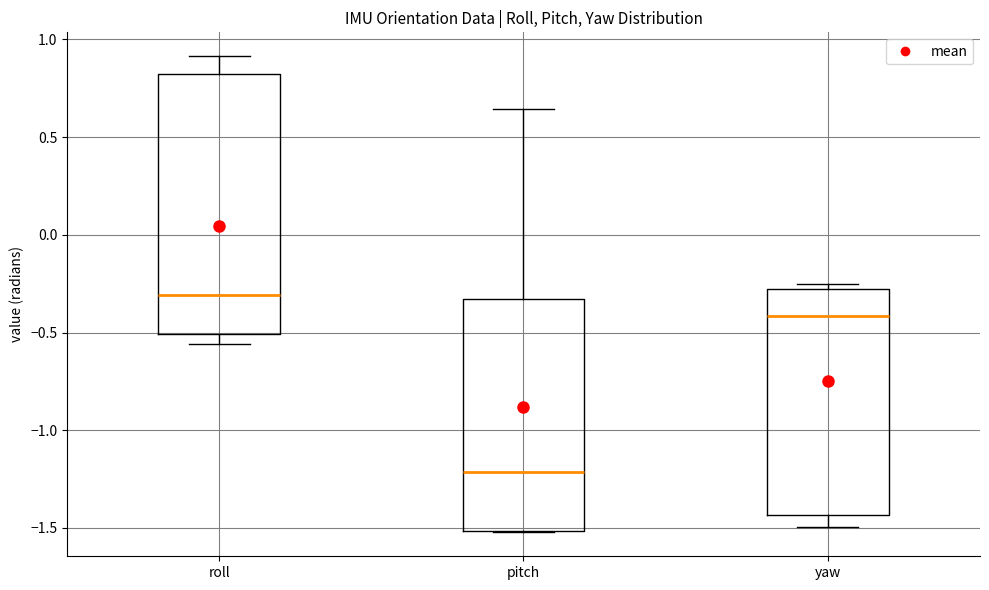

Reading left to right, read every box against the y-axis: the position of its median line, the range the box covers, and the ends of its whiskers. The values are not printed on the chart, so give them approximately, as read against the axis.

roll: median -0.30, box -0.50 to 0.80, whiskers -0.55 to 0.90
pitch: median -1.20, box -1.50 to -0.35, whiskers -1.50 to 0.65
yaw: median -0.40, box -1.45 to -0.30, whiskers -1.50 to -0.25